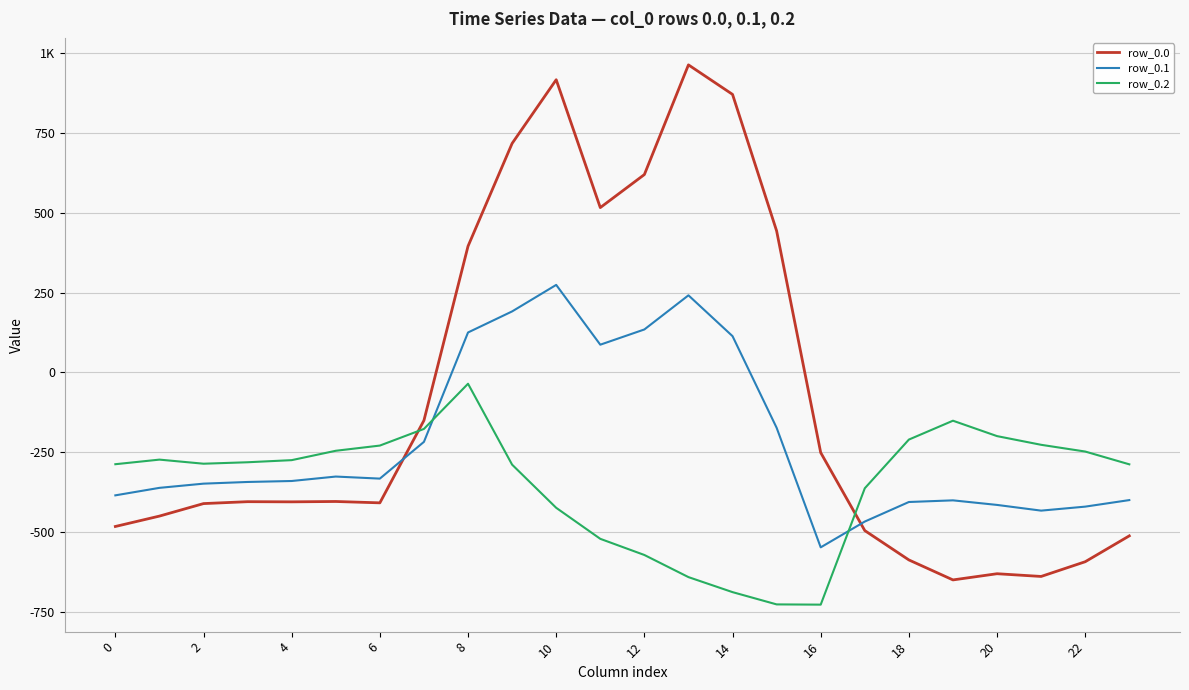

Does the chart display data point markers on the line(s)?

No